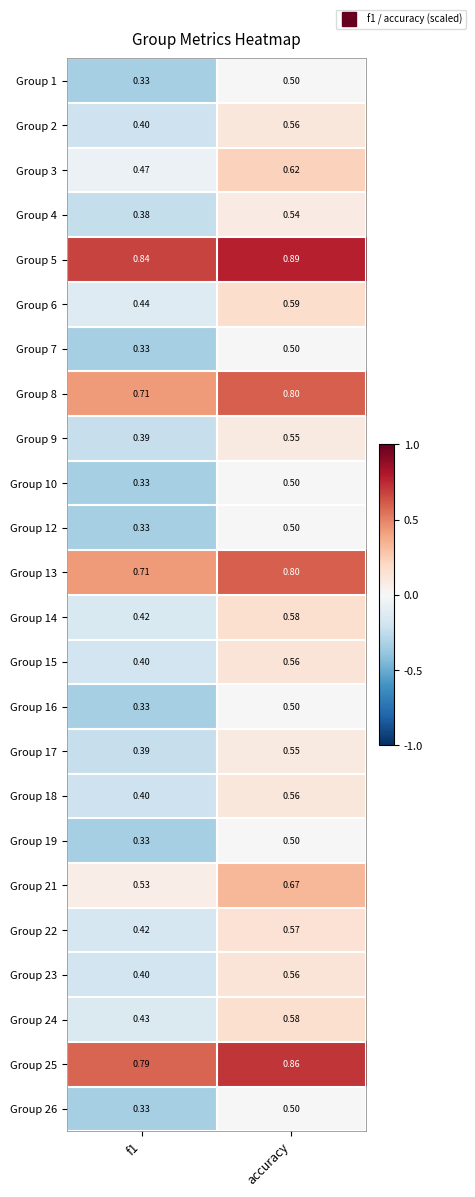

Which category has the highest value in the Group 22 series?

accuracy